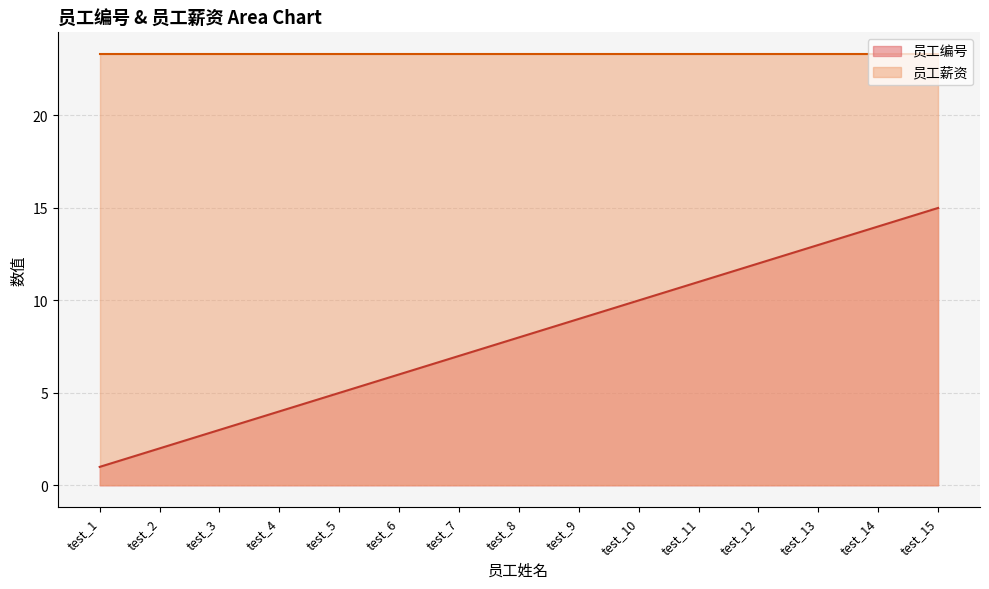

What is the total value across all series at test_2?

25.3